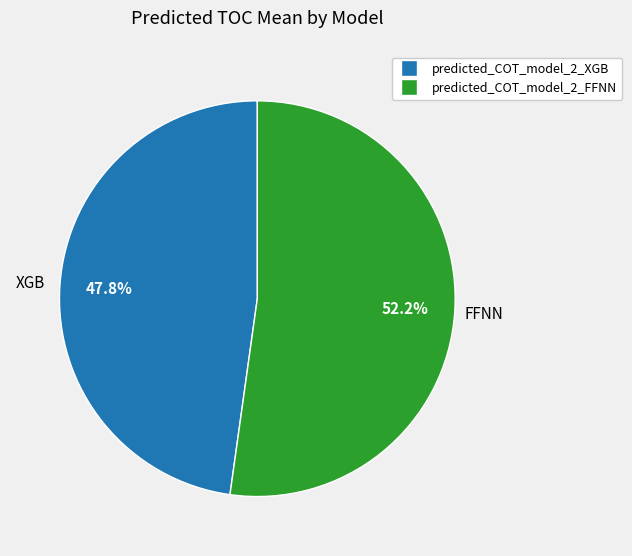

To the nearest percent, what is the average slice percentage?

50%